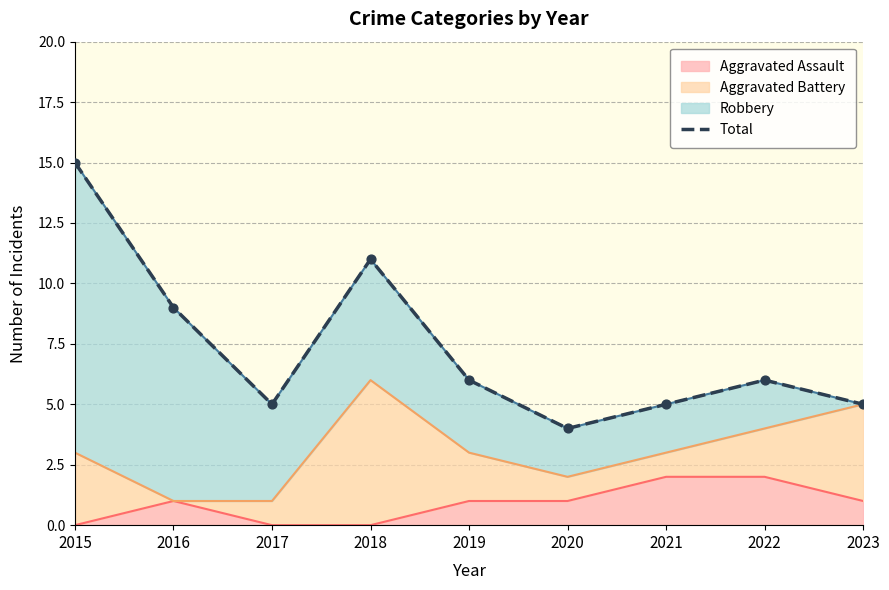

What is the change in value from 2017 to 2018?

+6